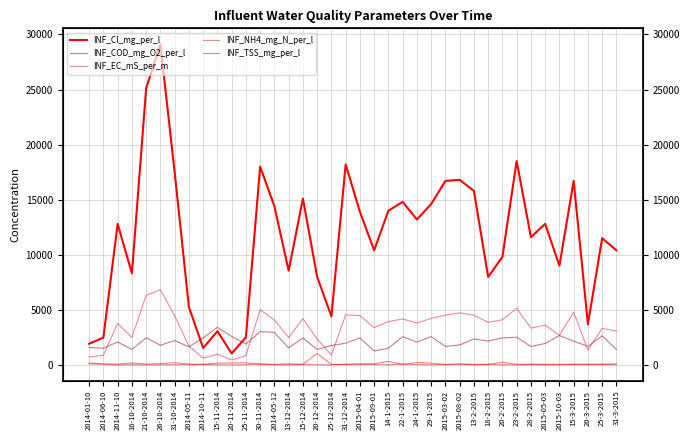

Count the number of categories in the chart.

38